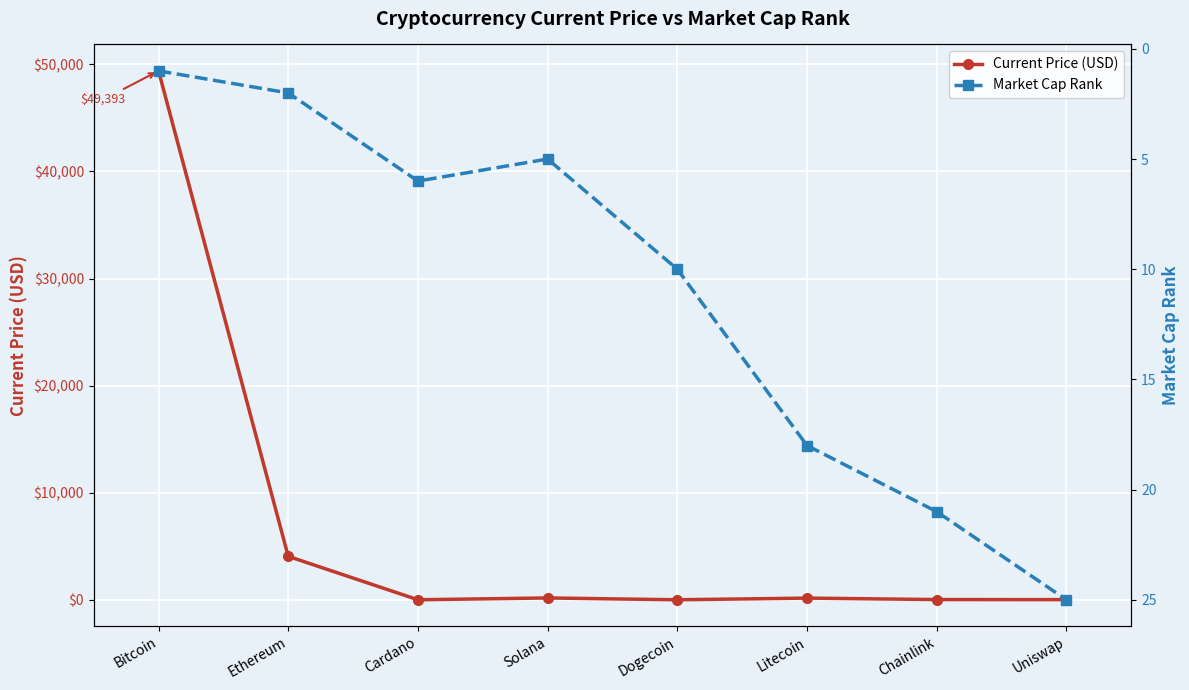

What is the value of the Market Cap Rank point at the 8th from the left?

25.0